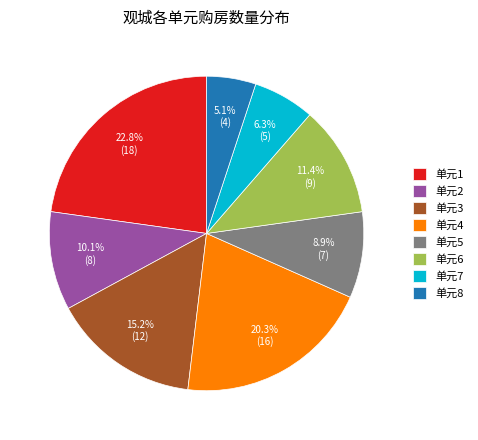

Between 单元6 and 单元5, which is larger?

单元6